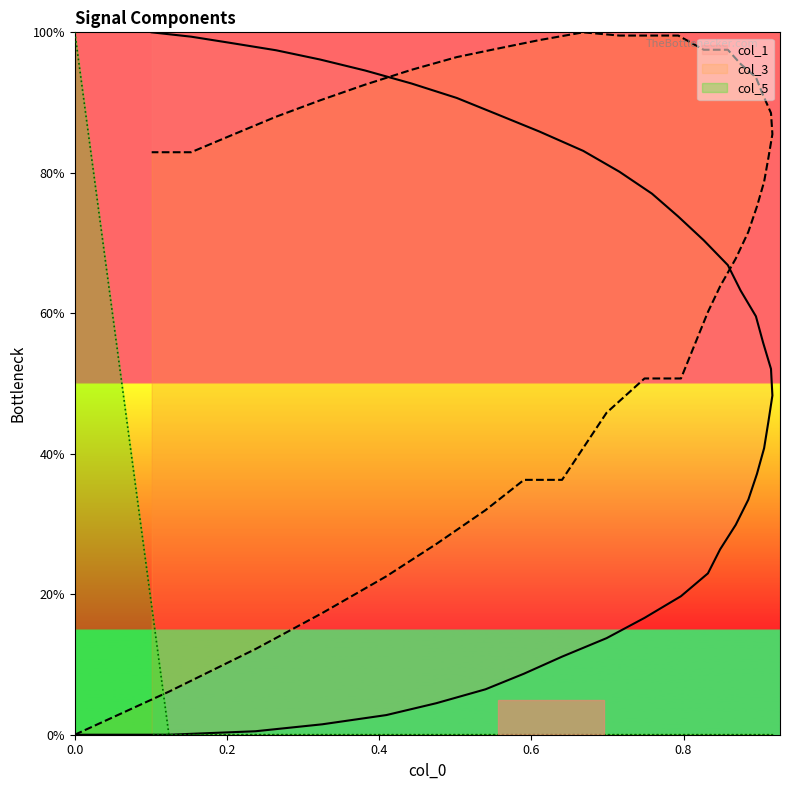

List the series in order of their peak value, lowest first.

col_1, col_3, col_5